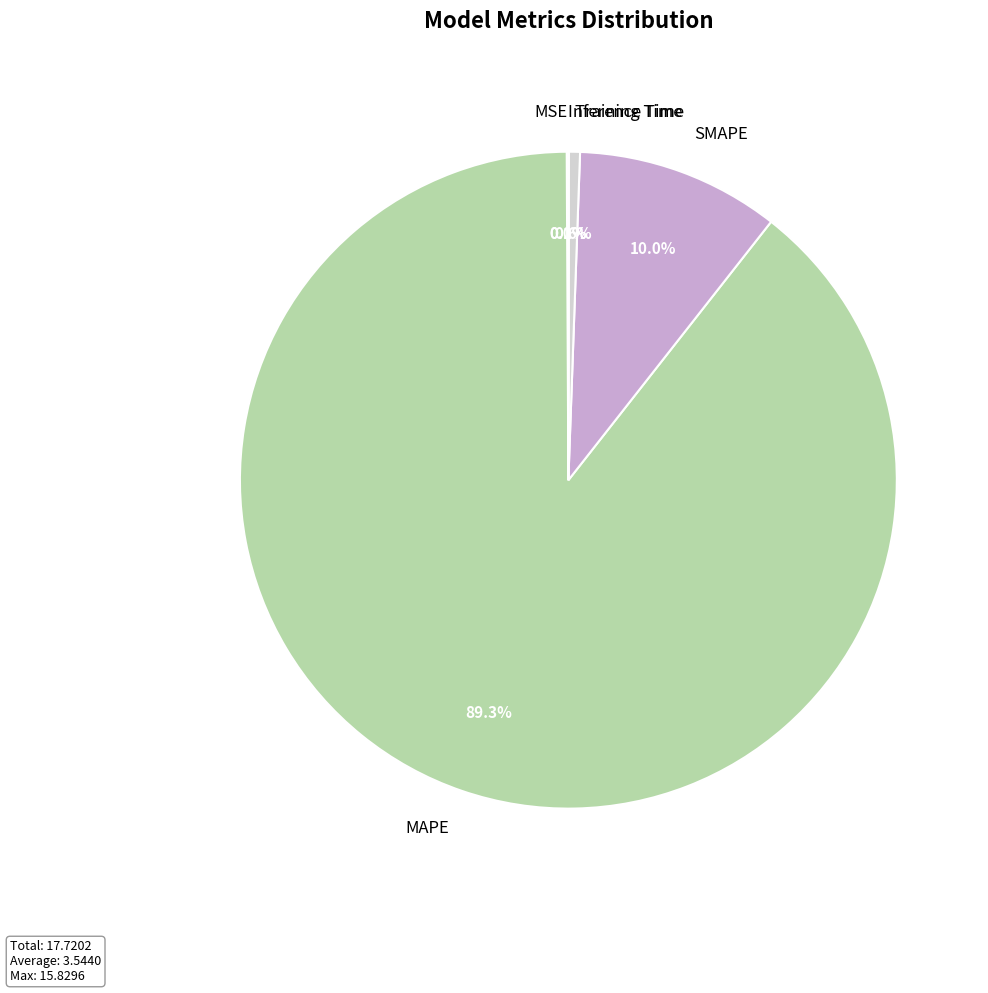

To the nearest percent, what is the average slice percentage?

20%